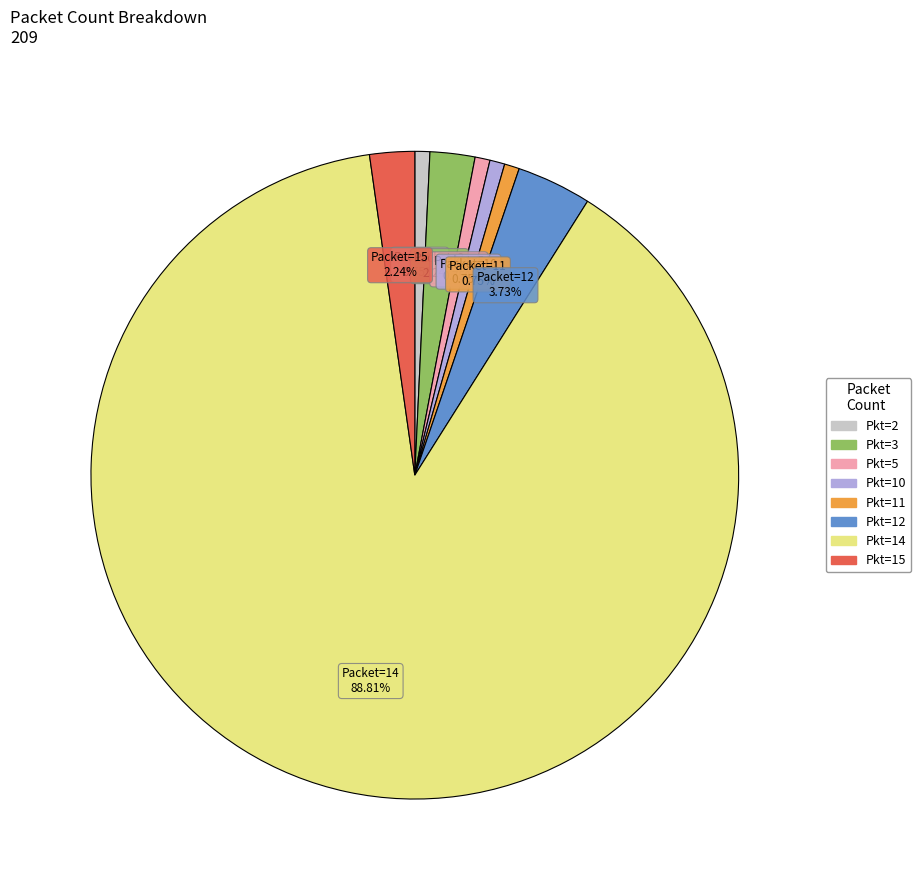

Is there any slice that represents more than half of the pie?

Yes